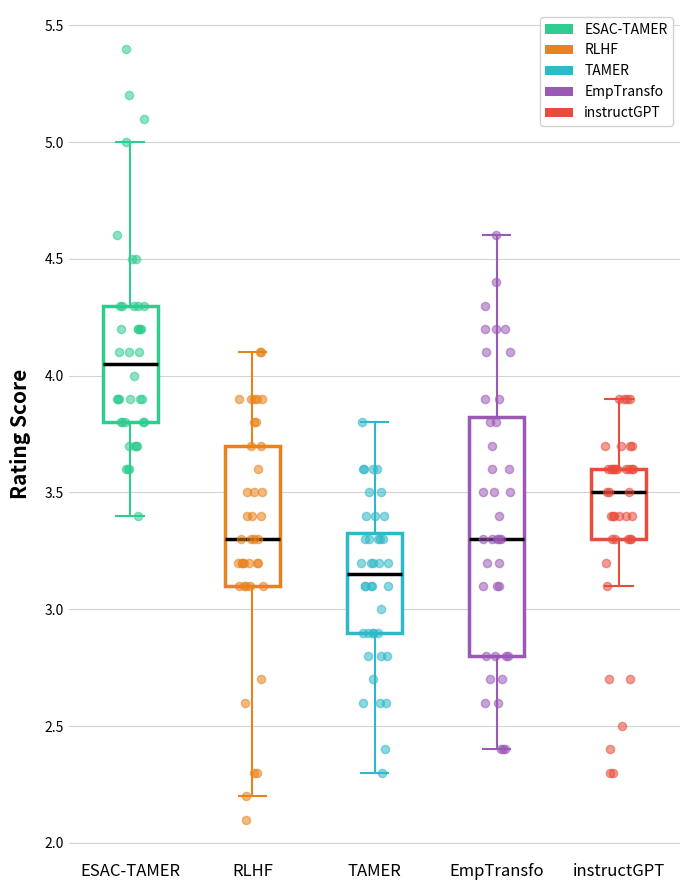

Reading left to right, transcribe this box plot: for each box, give where its median line is, the range the box spans, and where its two whiskers end, as read against the y-axis. The values are not printed on the chart, so give them approximately, as read against the axis.

ESAC-TAMER: median 4.05, box 3.80 to 4.30, whiskers 3.40 to 5.00
RLHF: median 3.30, box 3.10 to 3.70, whiskers 2.20 to 4.10
TAMER: median 3.15, box 2.90 to 3.35, whiskers 2.30 to 3.80
EmpTransfo: median 3.30, box 2.80 to 3.85, whiskers 2.40 to 4.60
instructGPT: median 3.50, box 3.30 to 3.60, whiskers 3.10 to 3.90